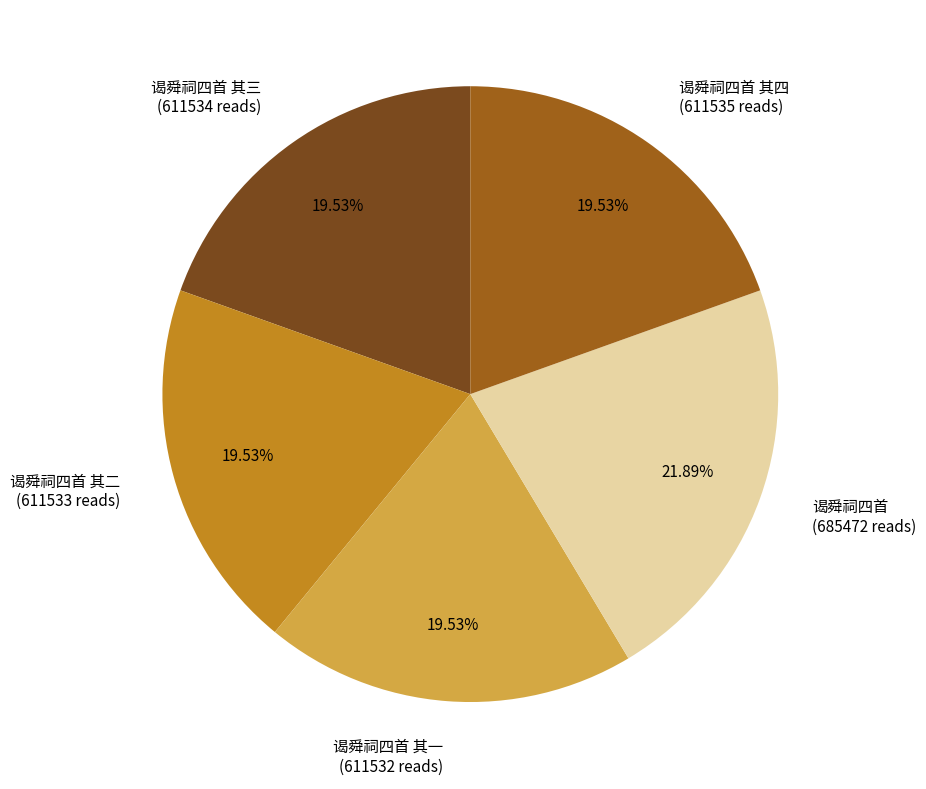

Is 谒舜祠四首 其一 (611532 reads) the majority of the pie?

No